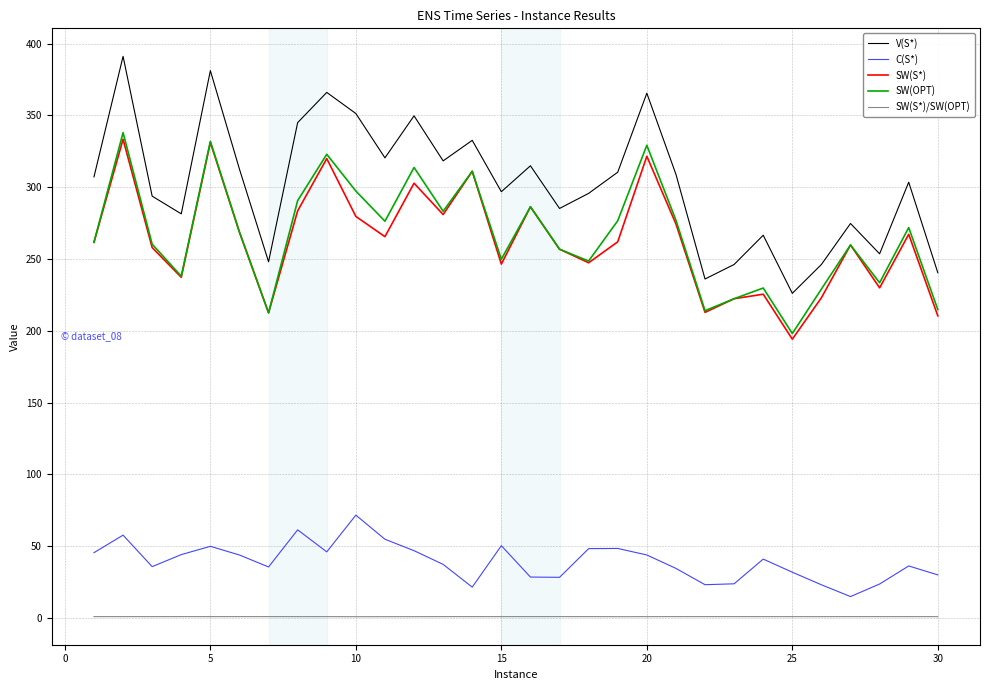

What is the average value of the SW(OPT) series?

266.8